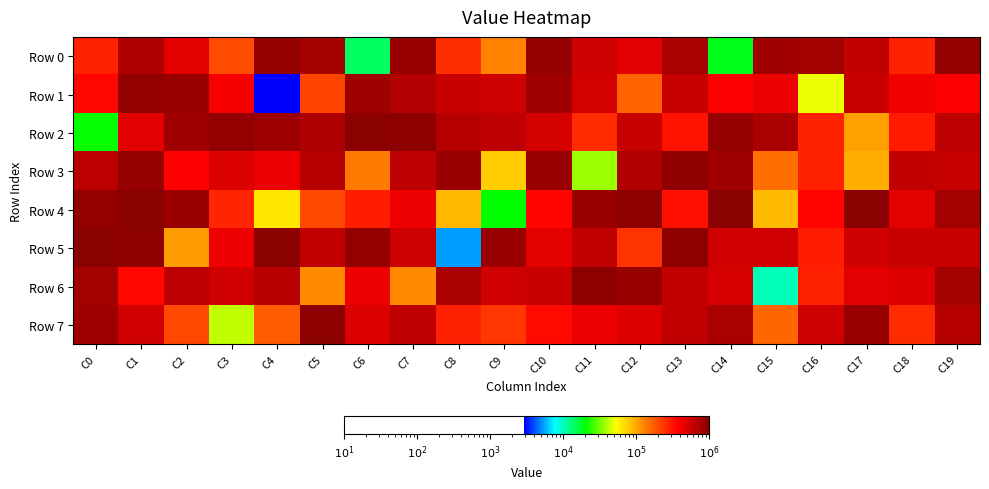

Reading right to left, transcribe all the data shown in this chart.

Row 0: C19=904547	C18=275314	C17=610896	C16=783675	C15=804683	C14=18577	C13=746923	C12=466350	C11=542393	C10=870791	C9=127588	C8=253297	C7=859883	C6=14015	C5=792671	C4=909185	C3=198521	C2=455945	C1=722116	C0=282996
Row 1: C19=383650	C18=403317	C17=576619	C16=48855	C15=428789	C14=374980	C13=586677	C12=165855	C11=517016	C10=819431	C9=546751	C8=579727	C7=682134	C6=820230	C5=211792	C4=2924	C3=386528	C2=859986	C1=909295	C0=345469
Row 2: C19=635136	C18=297864	C17=103657	C16=278037	C15=727818	C14=879448	C13=318160	C12=586623	C11=259083	C10=526561	C9=626342	C8=670236	C7=941457	C6=972762	C5=717552	C4=824730	C3=902579	C2=795049	C1=470362	C0=20923
Row 3: C19=590132	C18=606399	C17=94601	C16=280987	C15=149983	C14=809667	C13=926047	C12=697867	C11=36951	C10=844727	C9=76400	C8=861703	C7=628885	C6=137977	C5=673820	C4=411811	C3=487652	C2=363044	C1=888128	C0=633063
Row 4: C19=778941	C18=450705	C17=964200	C16=357475	C15=86779	C14=974205	C13=321782	C12=946854	C11=832369	C10=354768	C9=20350	C8=89332	C7=419932	C6=287814	C5=208034	C4=63704	C3=267793	C2=850175	C1=954283	C0=904856
Row 5: C19=567227	C18=590513	C17=546244	C16=287608	C15=533223	C14=534114	C13=947916	C12=239565	C11=610925	C10=456562	C9=837426	C8=5312	C7=562975	C6=909479	C5=617893	C4=952630	C3=419585	C2=105525	C1=934803	C0=956804
Row 6: C19=778533	C18=483422	C17=469628	C16=280838	C15=10009	C14=505540	C13=616648	C12=850914	C11=952016	C10=566651	C9=528071	C8=754669	C7=121002	C6=421781	C5=122563	C4=654166	C3=536395	C2=639489	C1=349183	C0=788004
Row 7: C19=668302	C18=258942	C17=850352	C16=543064	C15=159901	C14=731801	C13=610060	C12=484091	C11=426026	C10=342949	C9=237411	C8=286073	C7=626229	C6=489278	C5=931083	C4=177618	C3=42504	C2=205737	C1=536435	C0=814643